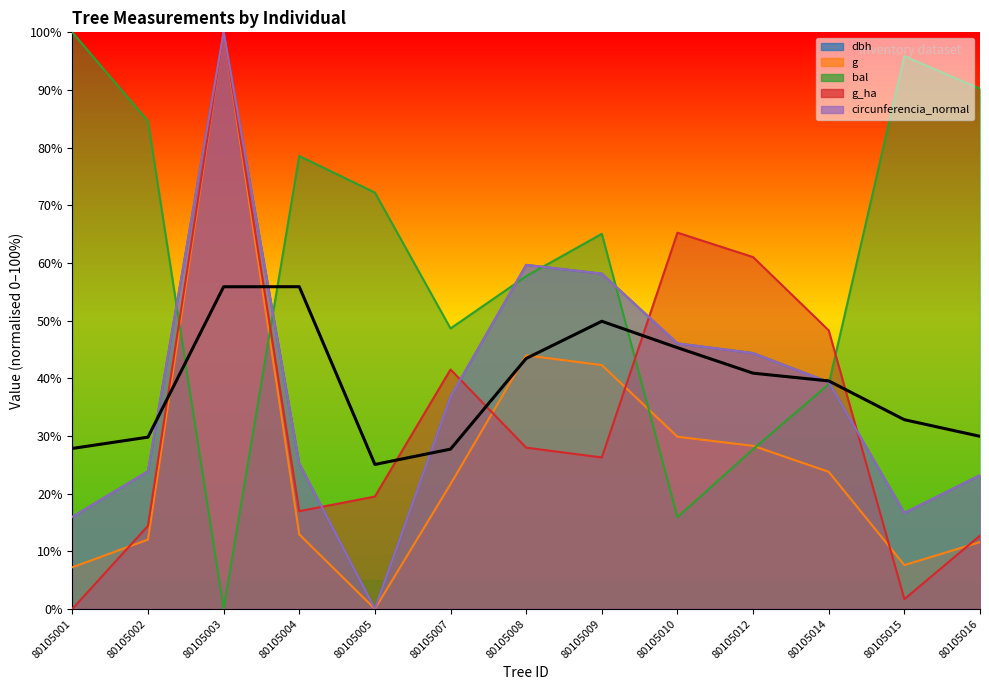

How many values in the bal series are below 65?

6